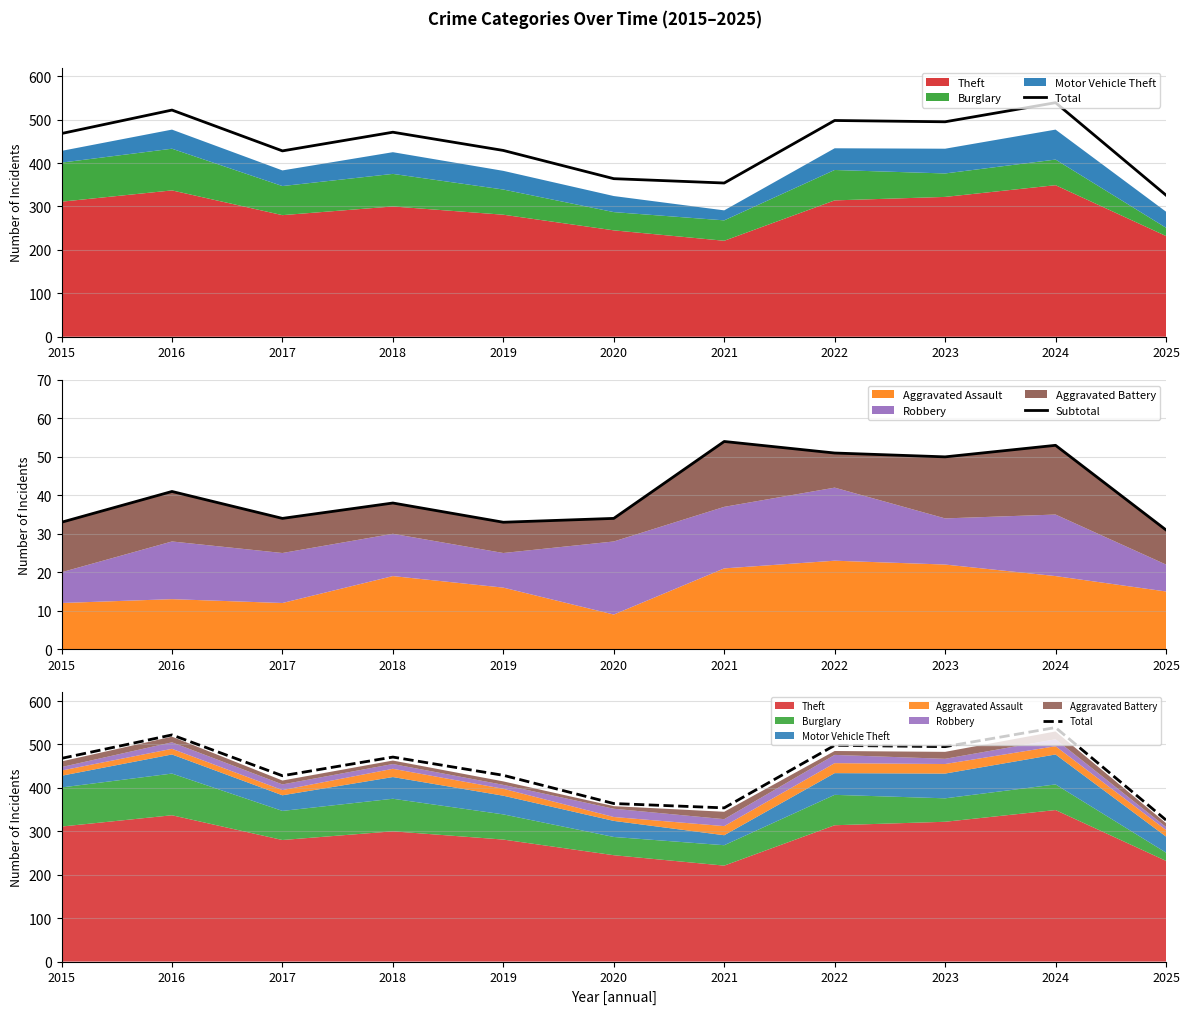

Where does the Total series first go above 468?

2016